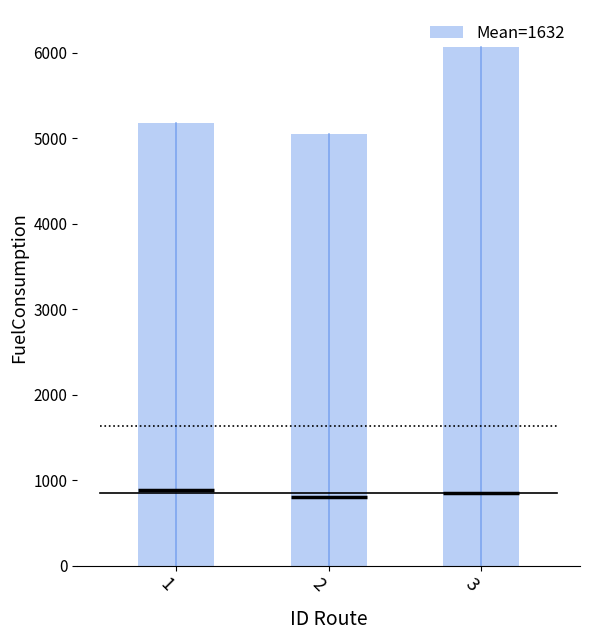

Rank the categories by value from highest to lowest.

3, 1, 2